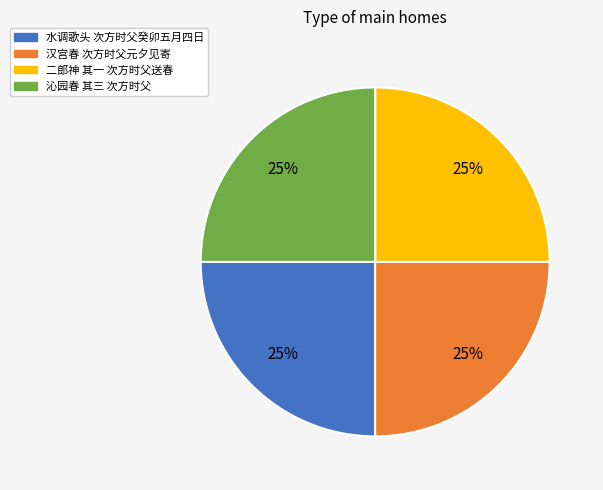

To the nearest percent, what is the combined percentage of 水调歌头 次方时父癸卯五月四日 and 二郎神 其一 次方时父送春?

50%